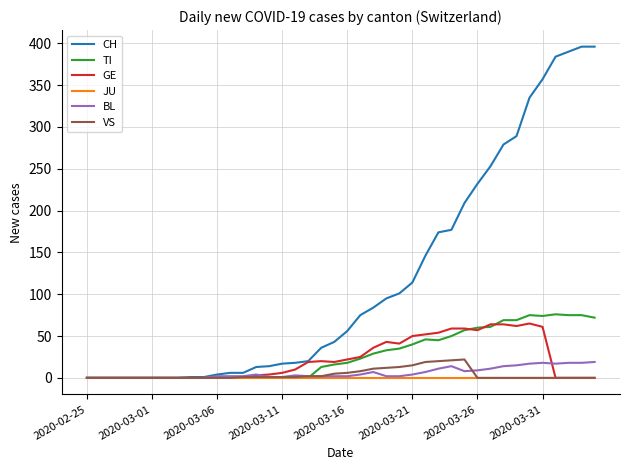

Which series has the widest spread of values?

CH